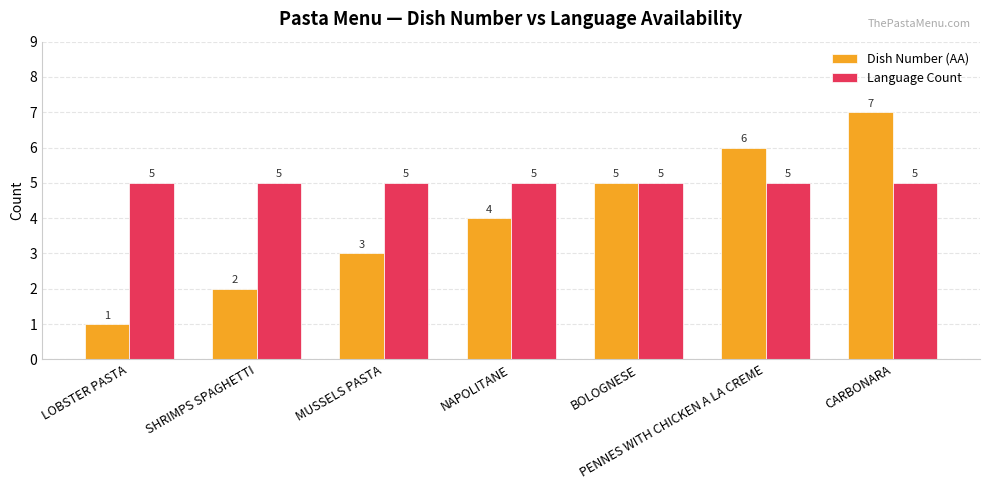

Which series changed the most between MUSSELS PASTA and PENNES WITH CHICKEN A LA CREME?

Dish Number (AA)